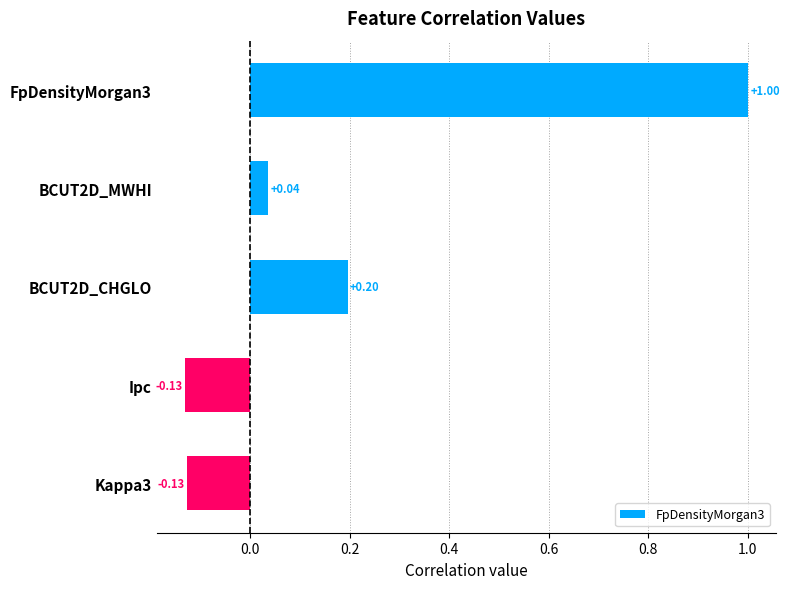

How many bars are there in total?

5